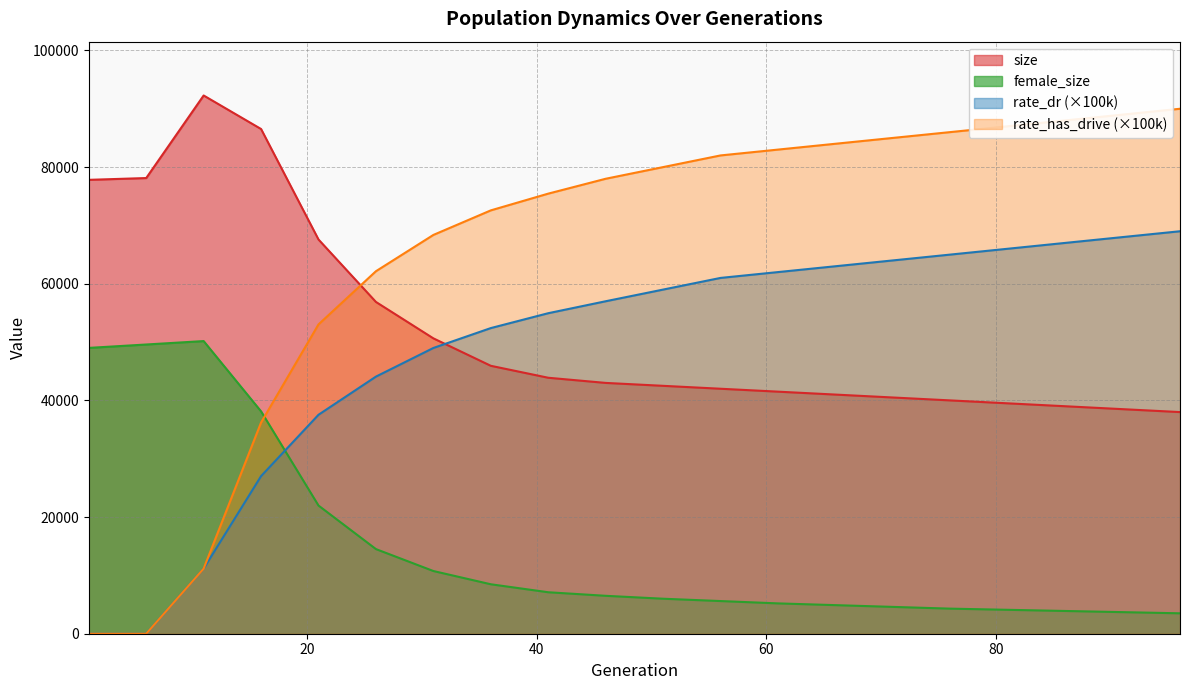

Which category has the highest value across all series?

11